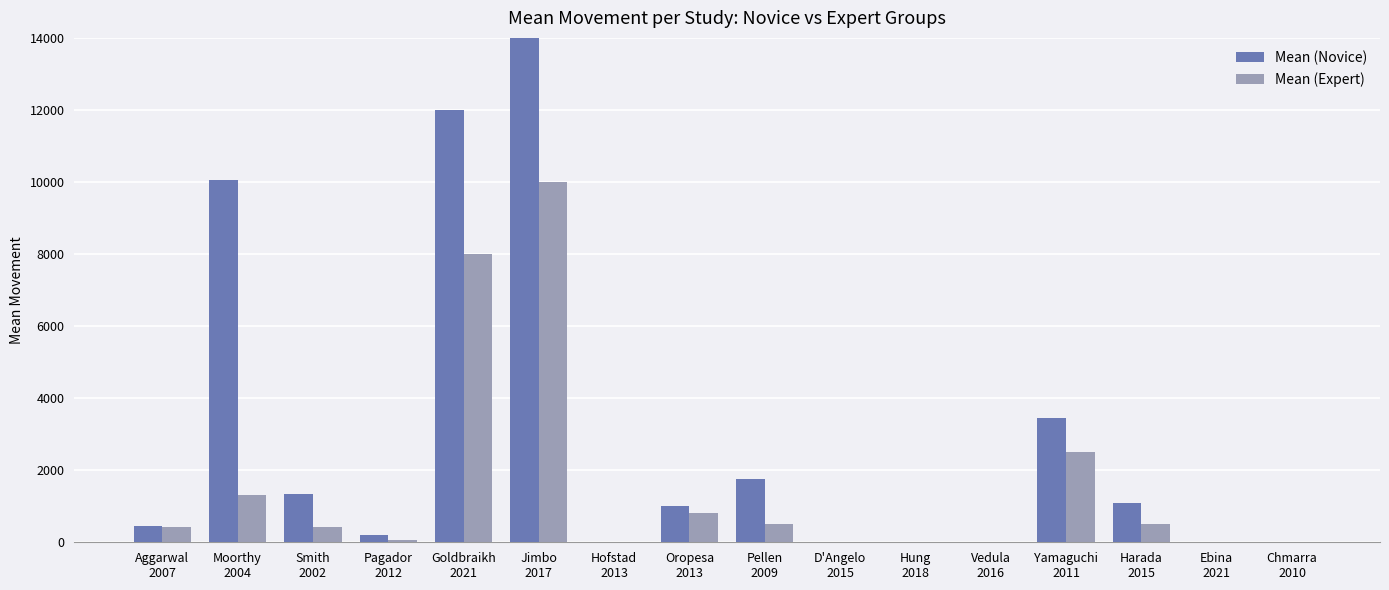

How many data points in Mean (Expert) are above 423?

7